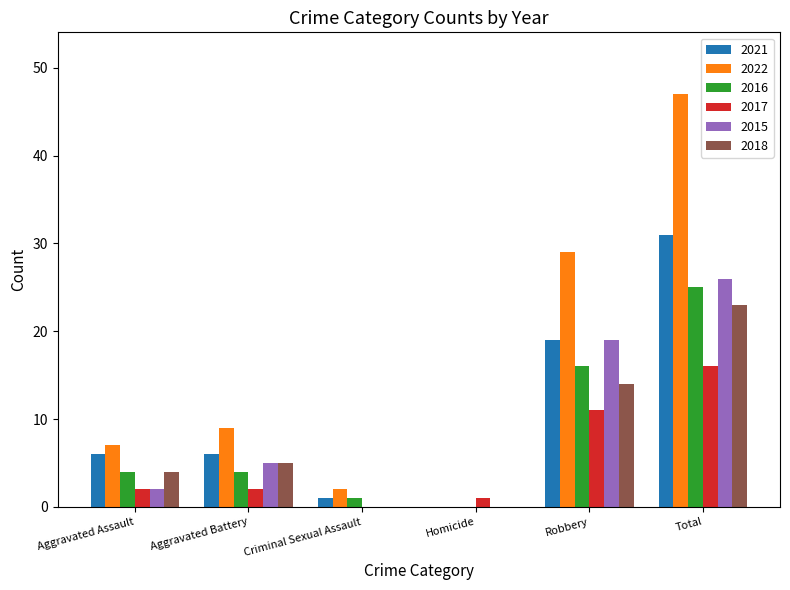

How many values in 2021 are above zero?

5